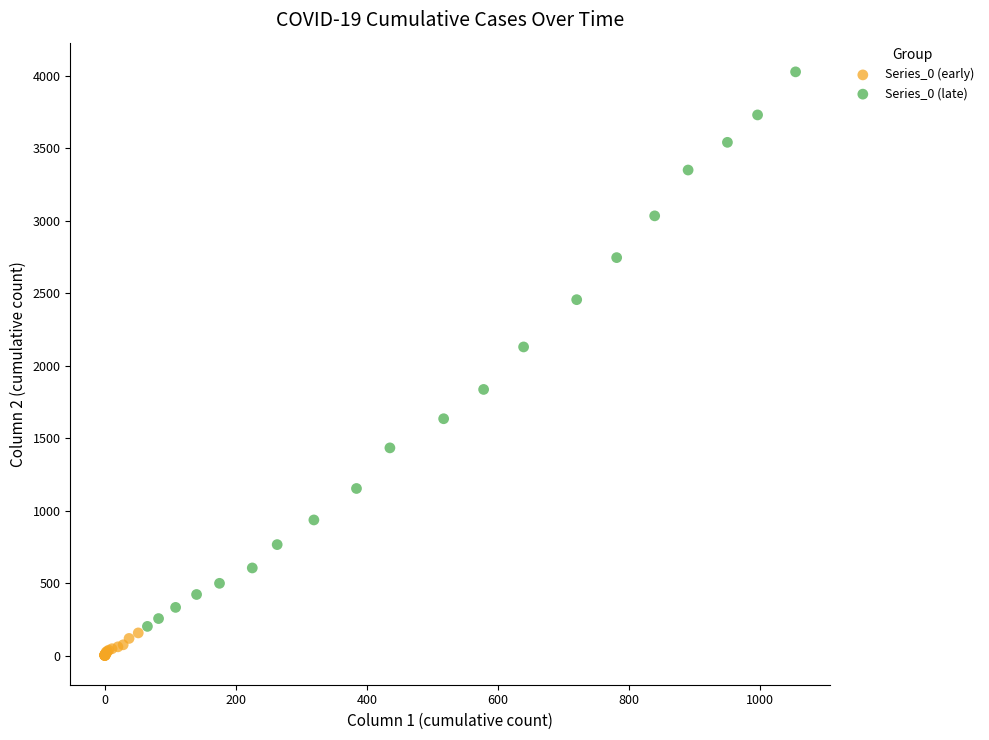

Which series has the widest spread of Y values?

Series_0 (late)